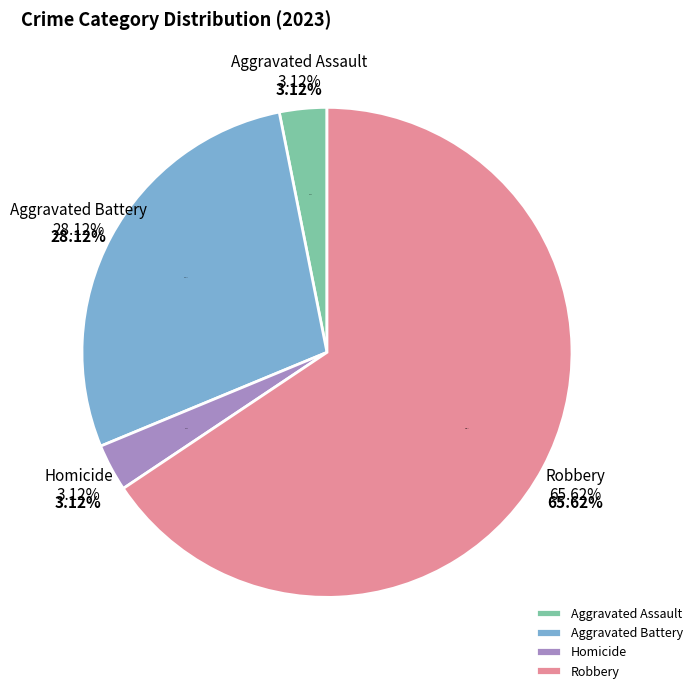

To the nearest percent, what is the difference between the Homicide and Aggravated Battery slice percentages?

25%